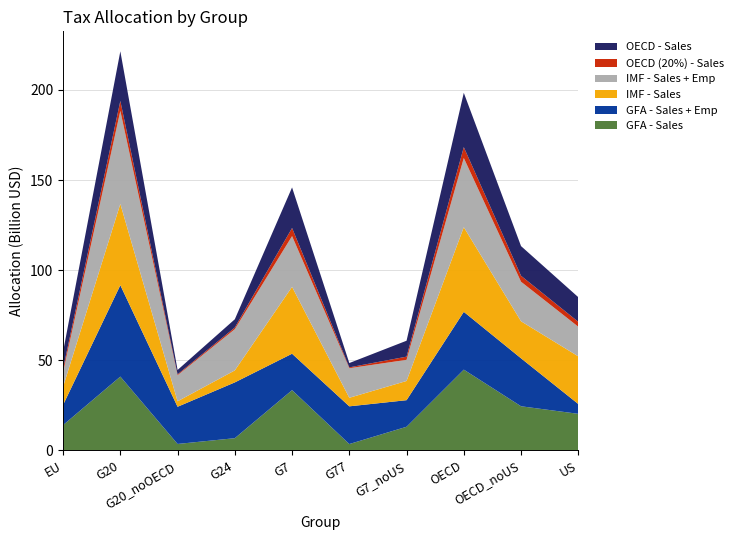

Reading right to left, list all the values displayed in this chart.

GFA - Sales: US=20316306860.2	OECD_noUS=24515783458.8	OECD=44832090319.0	G7_noUS=13146494760.9	G77=3562465997.6	G7=33462801621.1	G24=6810102777.8	G20_noOECD=3611769166.4	G20=40977492480.4	EU=14081970879.4
GFA - Sales + Emp: US=5452073150.4	OECD_noUS=26591733488.4	OECD=32043806638.8	G7_noUS=14739575873.1	G77=20912656007.6	G7=20191649023.5	G24=30942345648.8	G20_noOECD=20618682674.6	G20=50684101529.0	EU=11183693112.9
IMF - Sales: US=26427064110.1	OECD_noUS=20539177601.9	OECD=46966241712.1	G7_noUS=10653302205.8	G77=4740534937.3	G7=37080366316.0	G24=6653064110.9	G20_noOECD=3041312955.0	G20=45087945574.7	EU=10075382726.1
IMF - Sales + Emp: US=16441152904.3	OECD_noUS=21933817451.3	OECD=38374970355.7	G7_noUS=11723546850.8	G77=16396531487.6	G7=28164699755.1	G24=22865298068.7	G20_noOECD=14466693603.3	G20=51608923242.4	EU=8128296519.6
OECD (20%) - Sales: US=2729731519.3	OECD_noUS=3293979919.1	OECD=6023711438.3	G7_noUS=1766384085.6	G77=478658635.5	G7=4496115604.9	G24=915016313.2	G20_noOECD=485283088.2	G20=5505801500.9	EU=1892076154.7
OECD - Sales: US=13648657596.3	OECD_noUS=16469899595.3	OECD=30118557191.6	G7_noUS=8831920428.1	G77=2393293177.5	G7=22480578024.5	G24=4575081566.2	G20_noOECD=2426415441.0	G20=27529007504.6	EU=9460380773.7